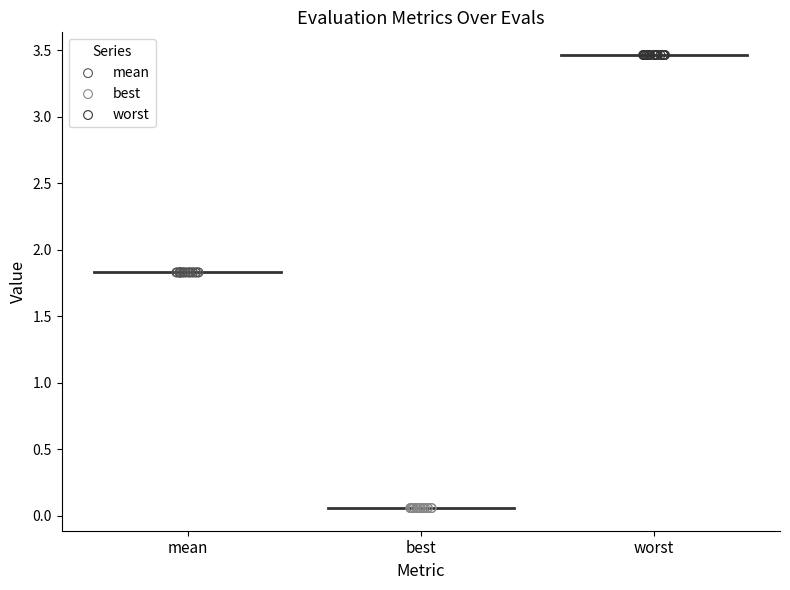

Which series contains the lowest Y value?

best